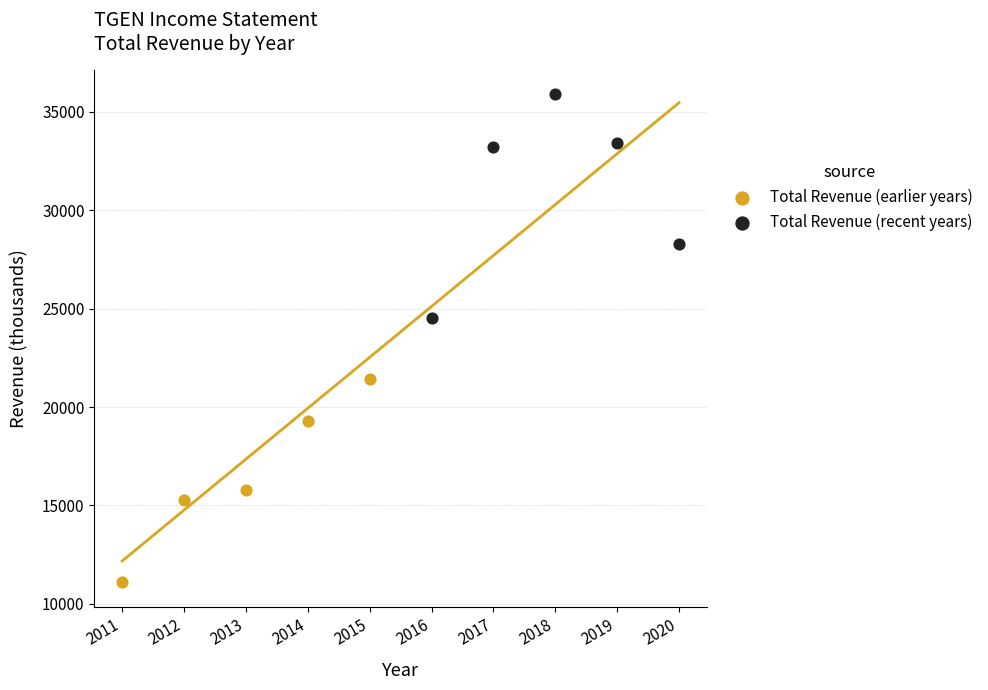

What are all the series names shown in the legend?

Total Revenue (earlier years), Total Revenue (recent years)